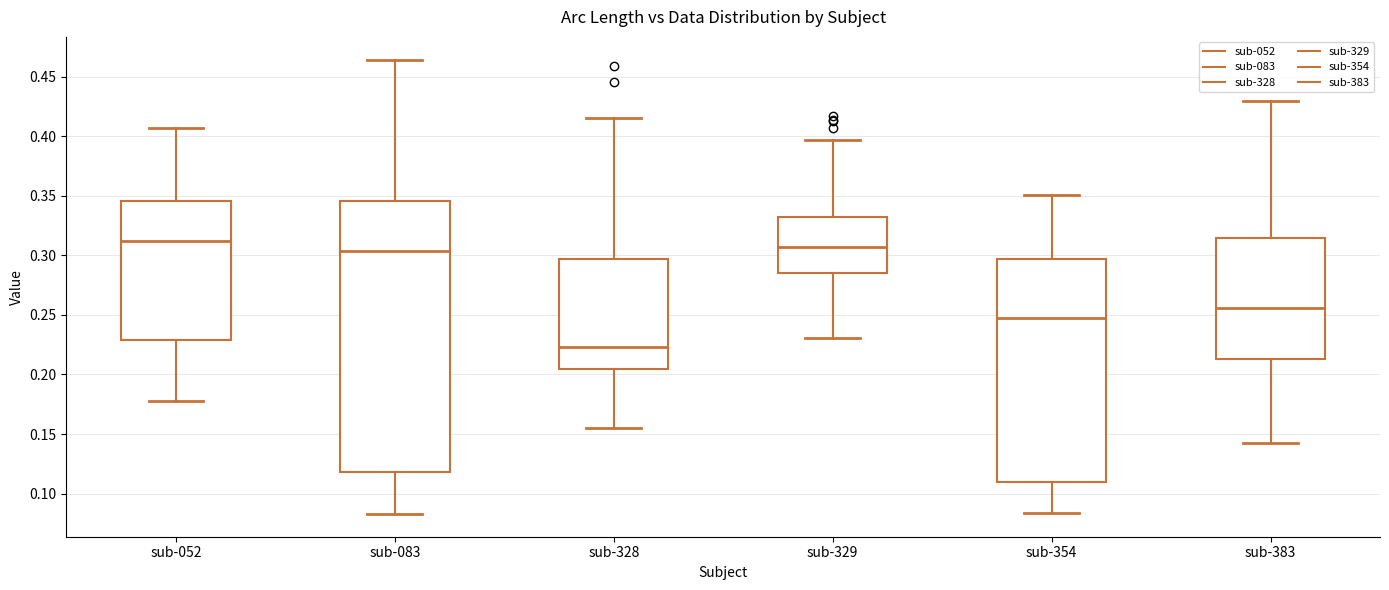

Which box has the highest median line?

sub-052